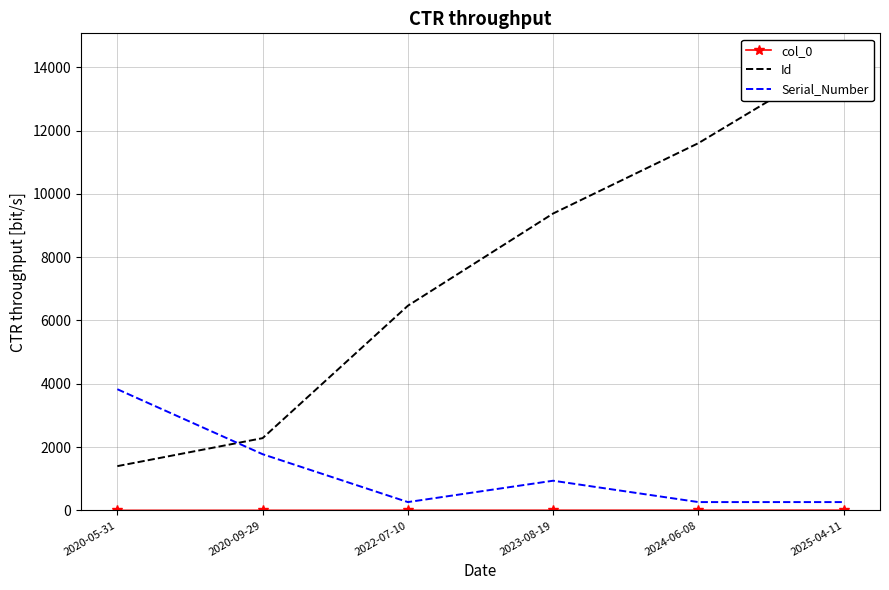

Rank the series at 2022-07-10 from highest to lowest value.

Id, Serial_Number, col_0